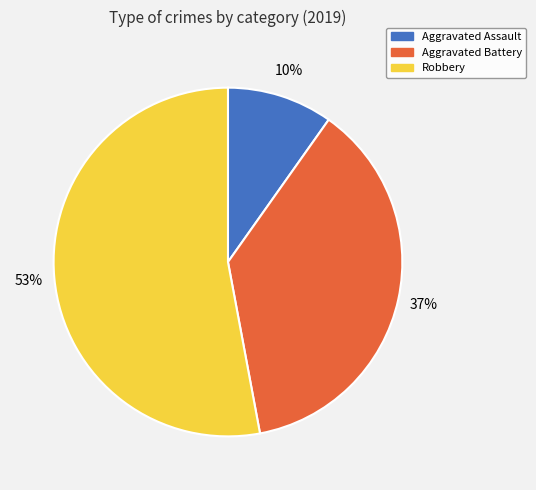

Rank the categories by value from highest to lowest.

Robbery, Aggravated Battery, Aggravated Assault